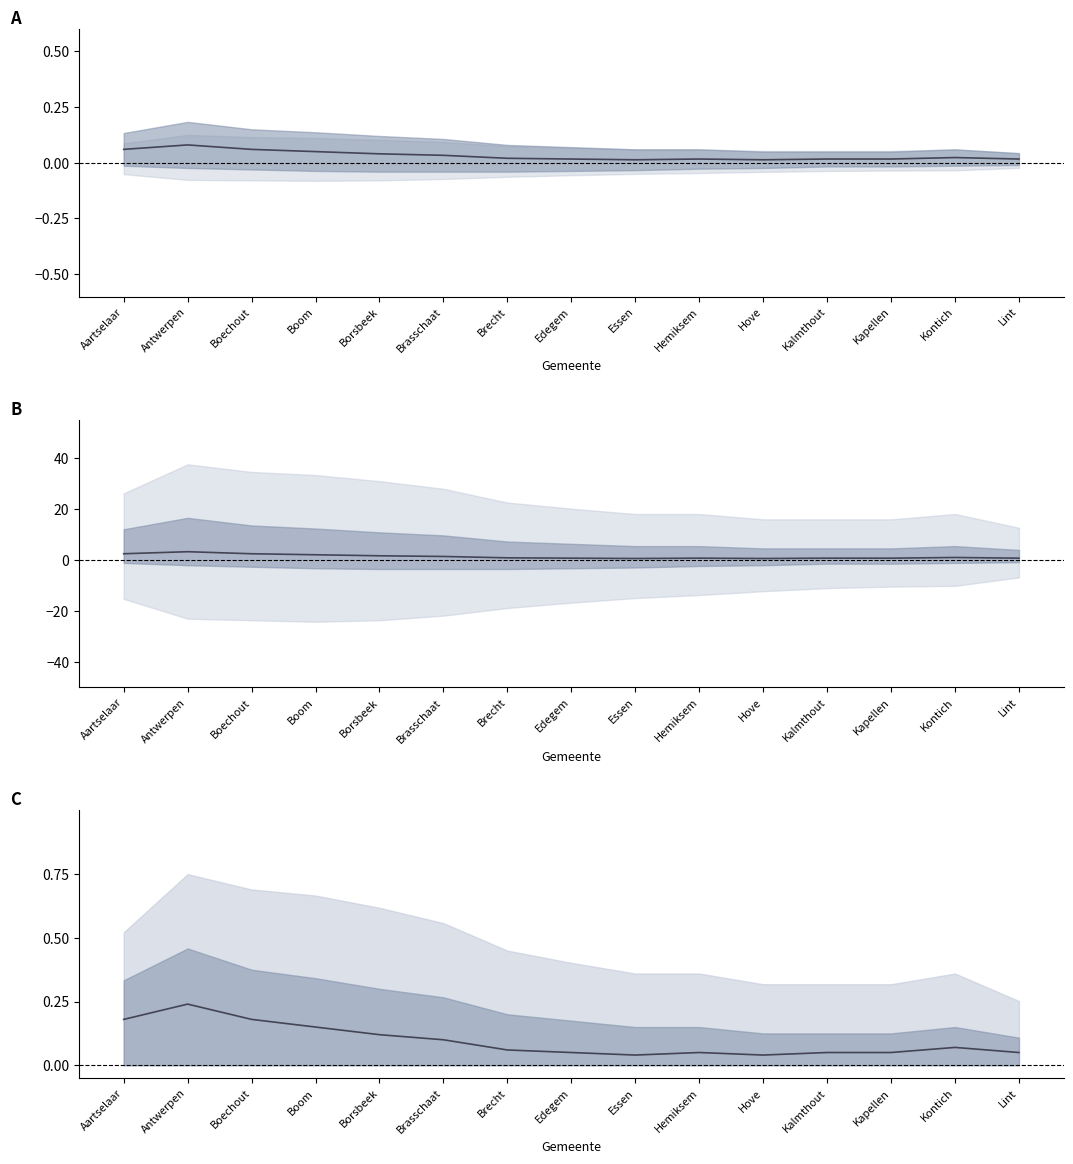

At which label is mean_C closest to 0?

Essen